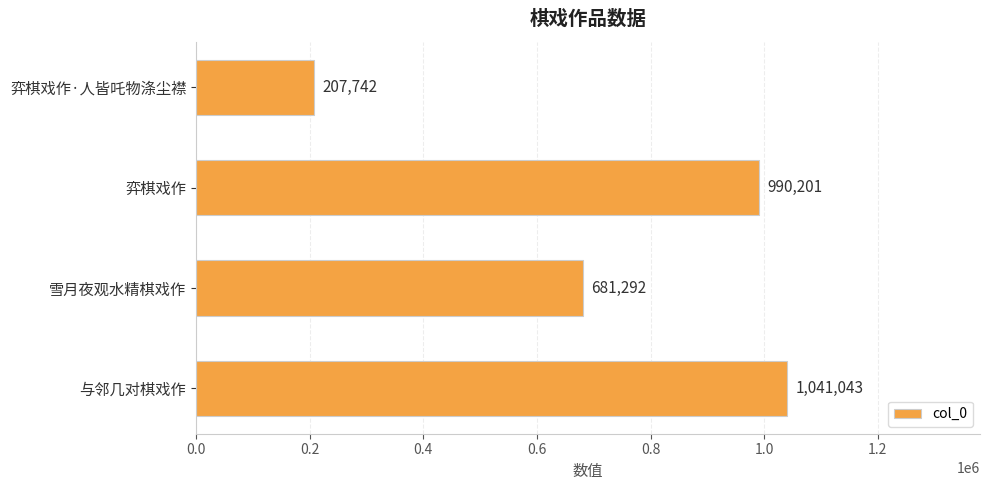

What is the difference between the second highest and second lowest values?

308909